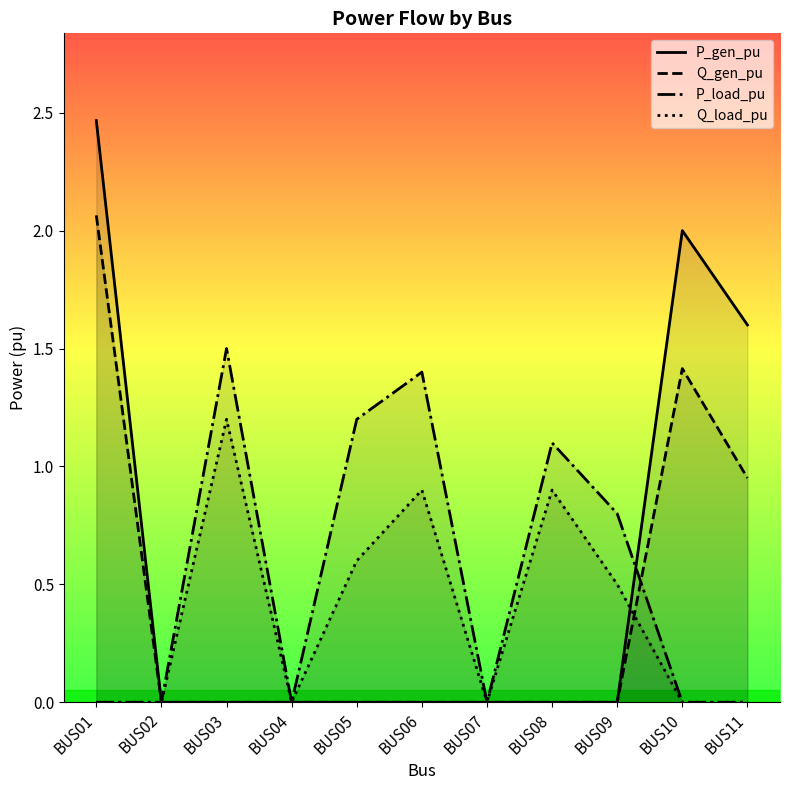

Which has a higher value, BUS10 or BUS01?

BUS01